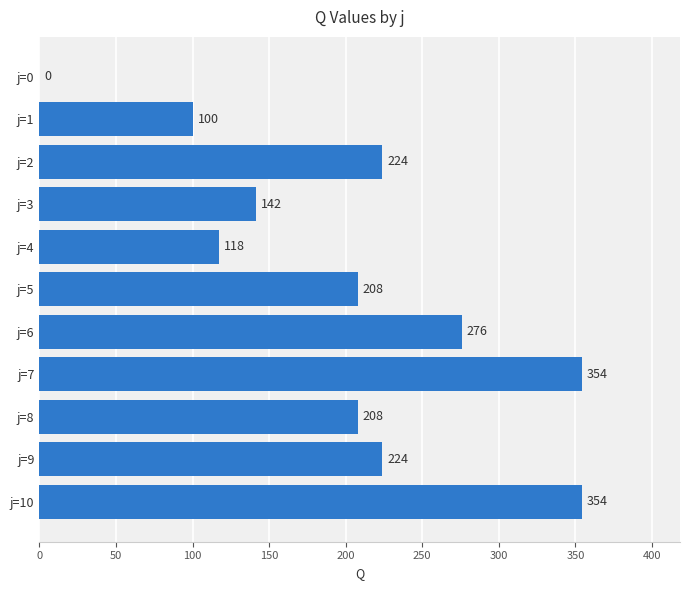

Read the value at j=1.

100.5